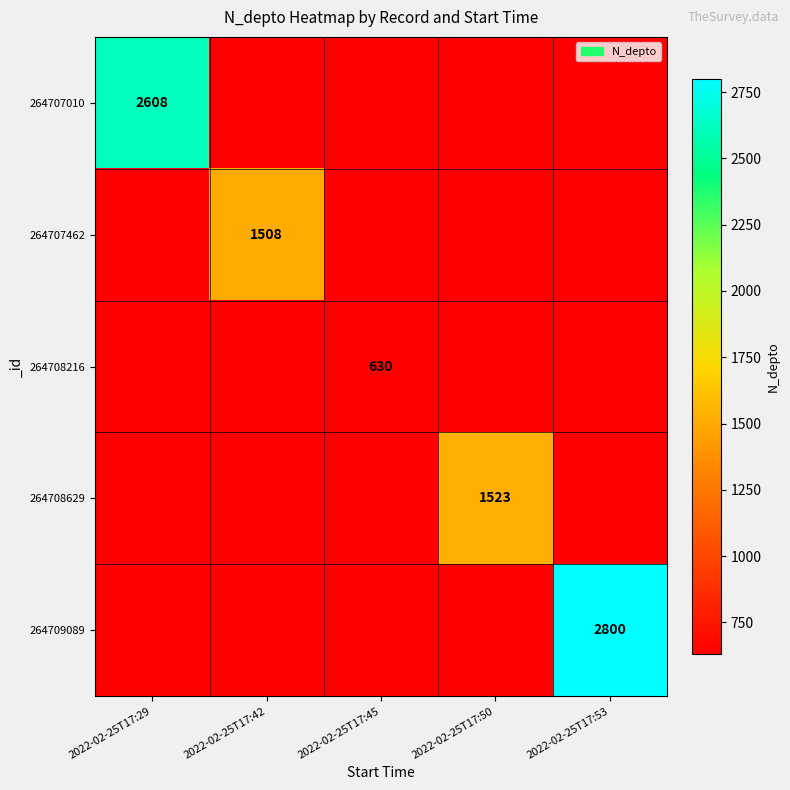

What is the maximum value shown in the chart?

2800.0